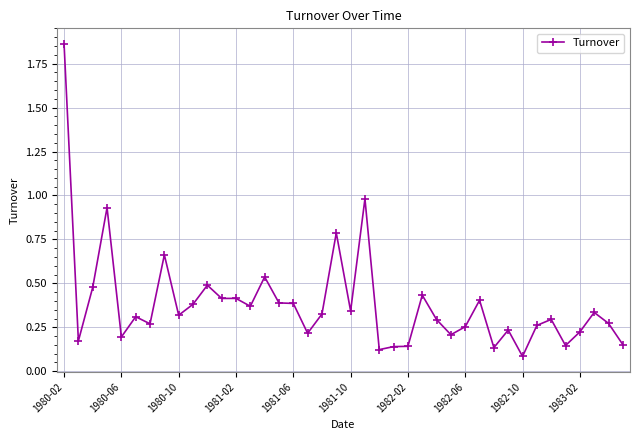

How many data points does each series have?

40